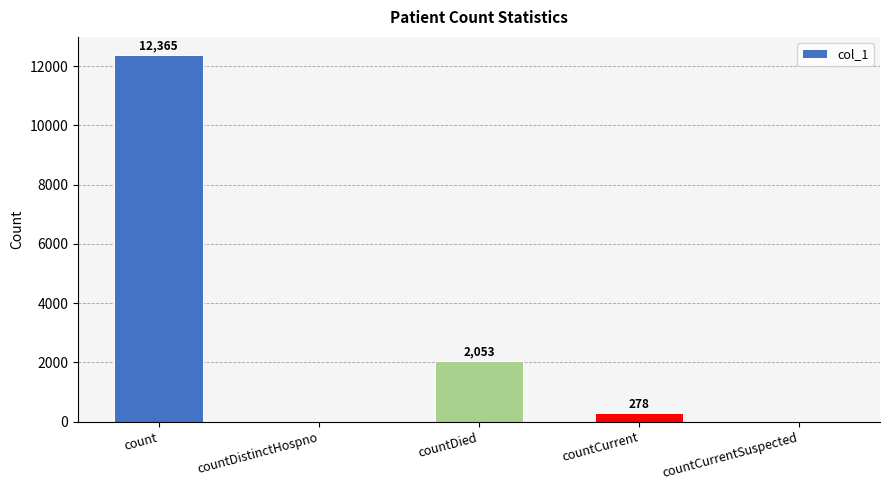

At which label does the data first exceed 278?

count